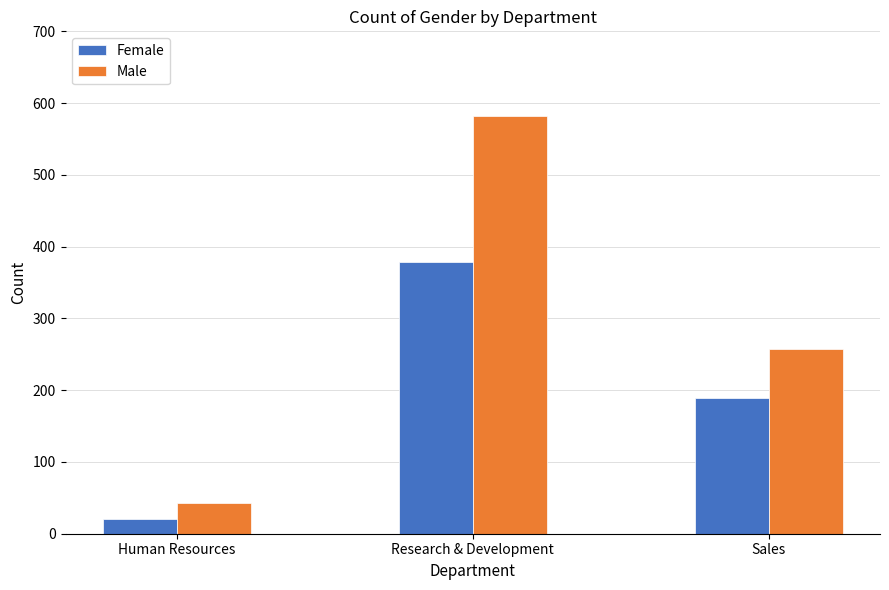

Are the bars horizontal?

No